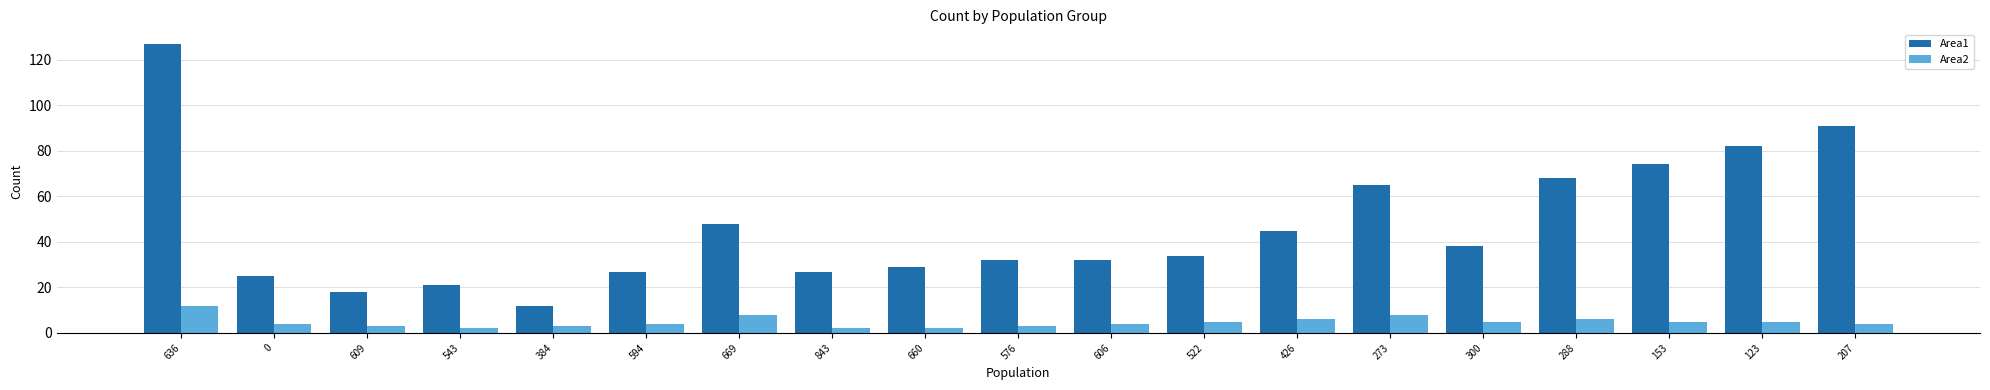

Read the Area2 value at 426, to the nearest 5.

5